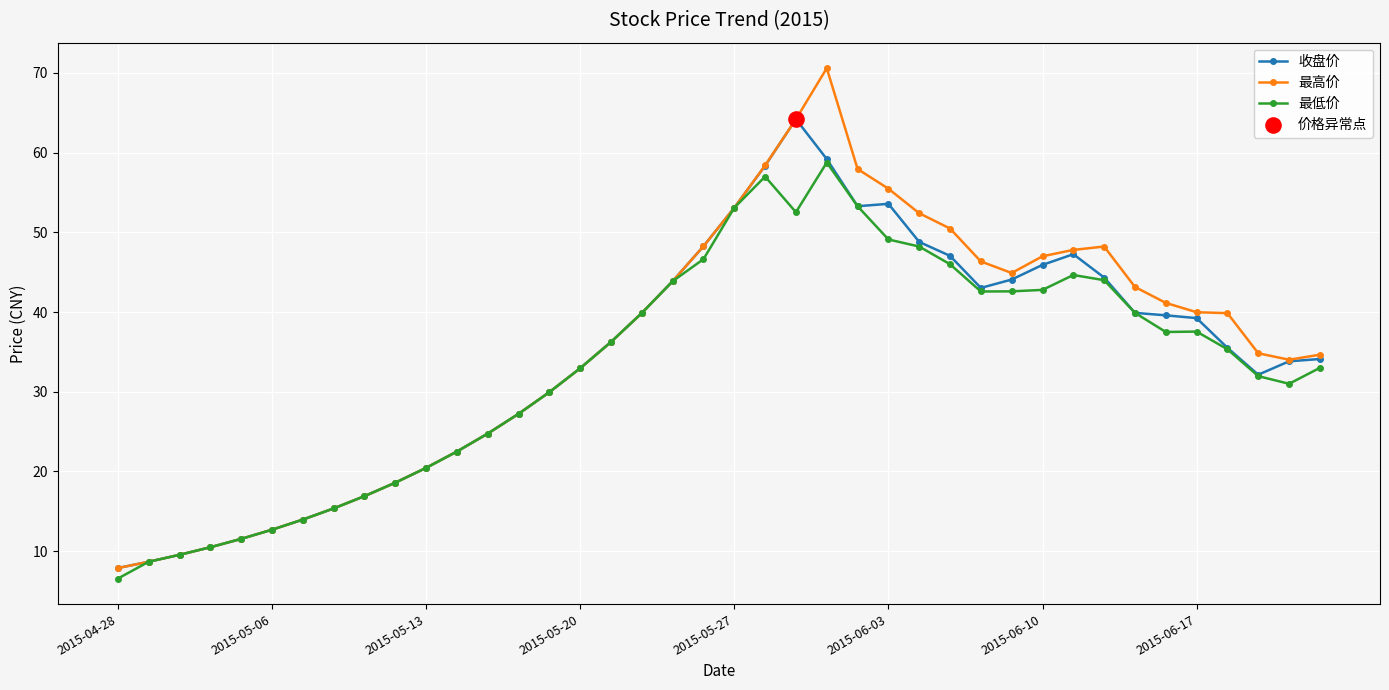

Which series has the largest total across all categories?

最高价